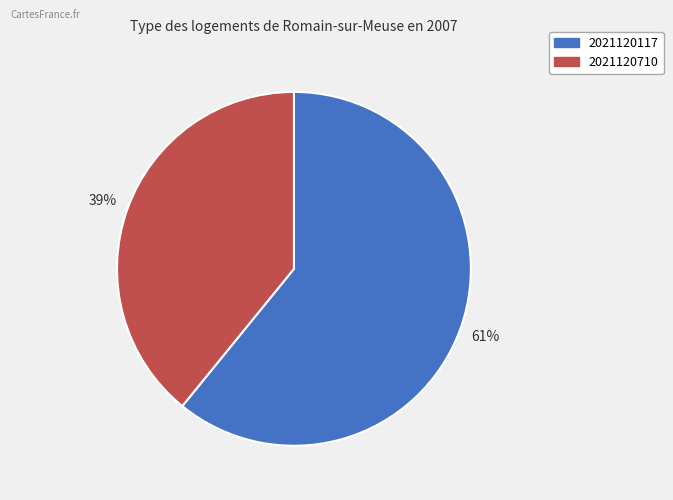

Combined, do 2021120710 and 2021120117 account for over 50%?

Yes